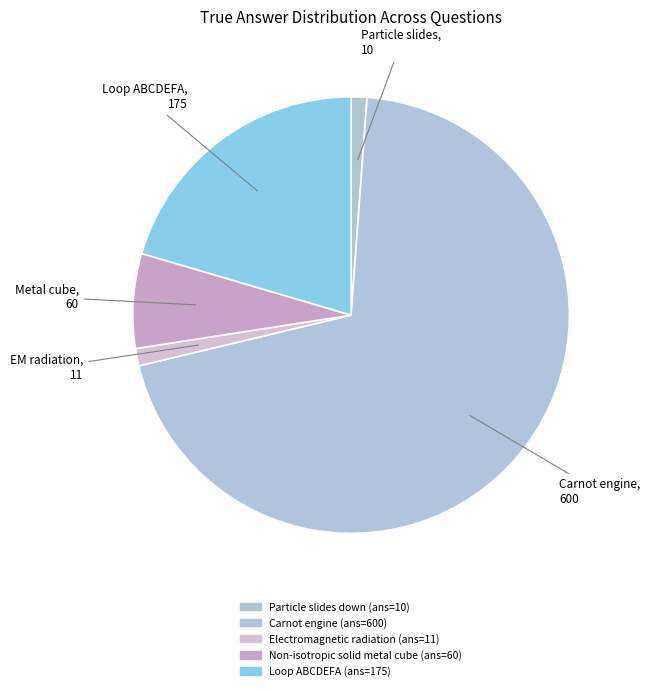

Which category accounts for the majority?

Carnot engine (ans=600)